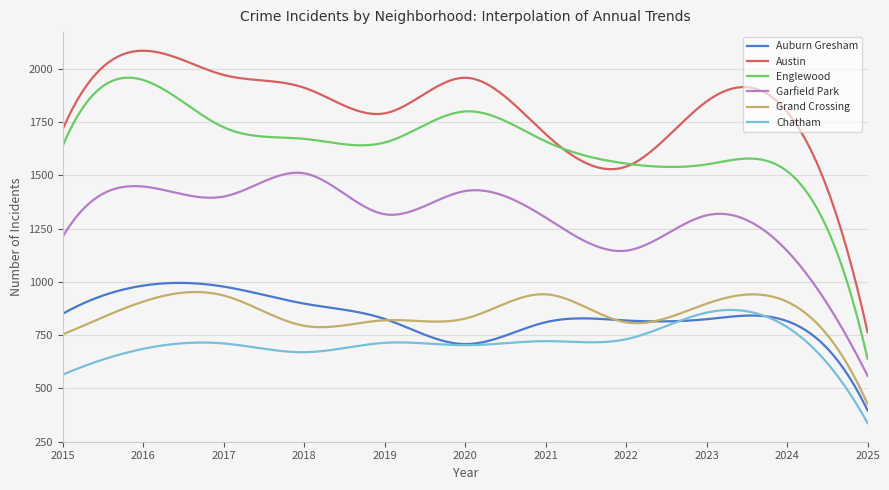

True or false: Grand Crossing and Garfield Park cross at least once.

False